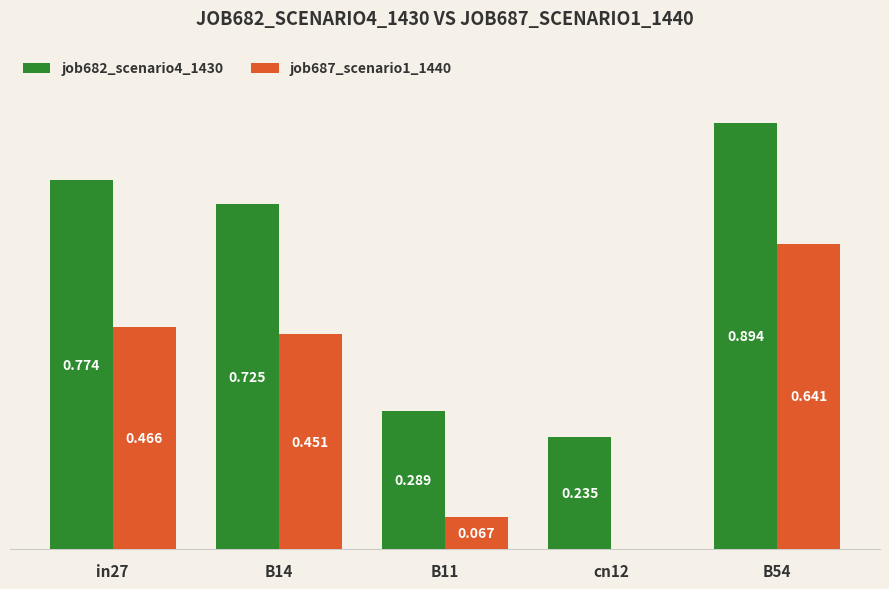

Is the value of job682_scenario4_1430 at cn12 greater than the value of job687_scenario1_1440 at B54?

No